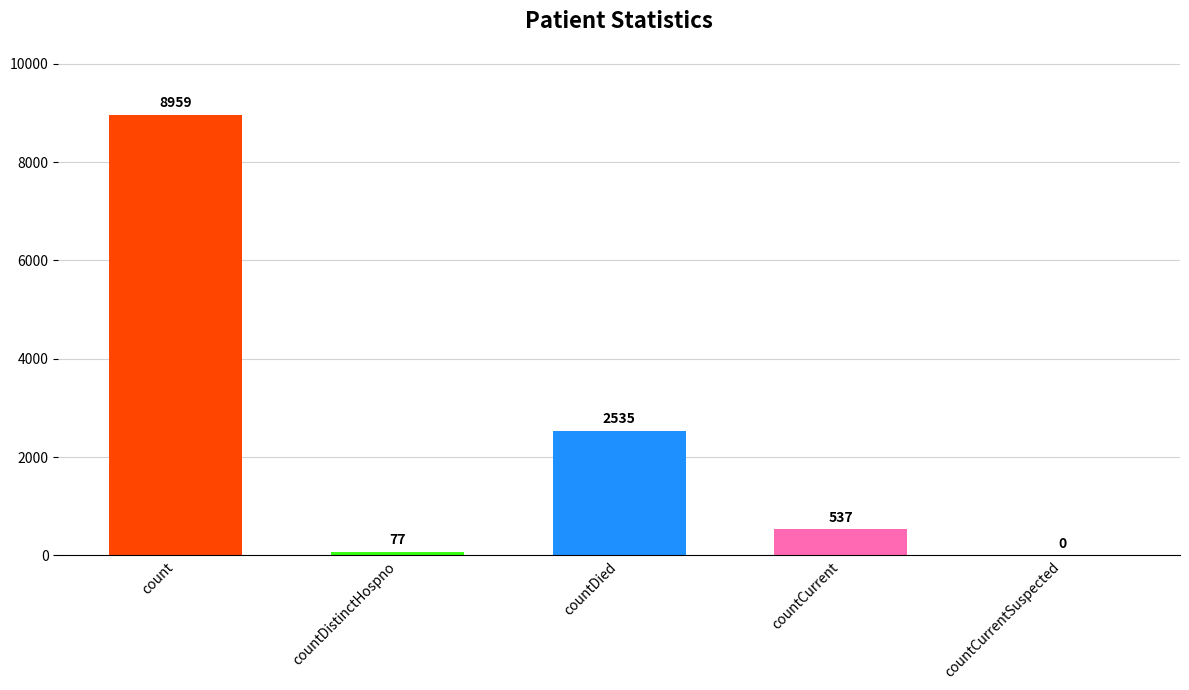

How many data points does each series have?

5